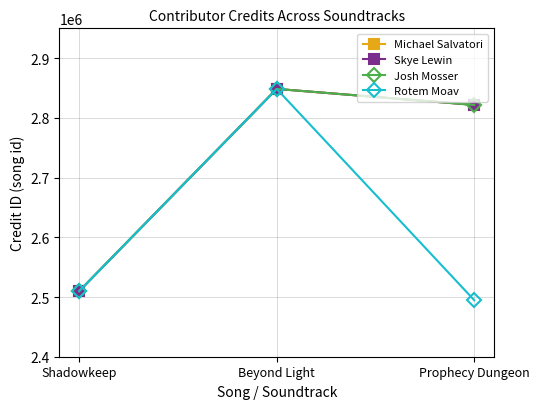

What is the total value across all series at Prophecy Dungeon?

10959791